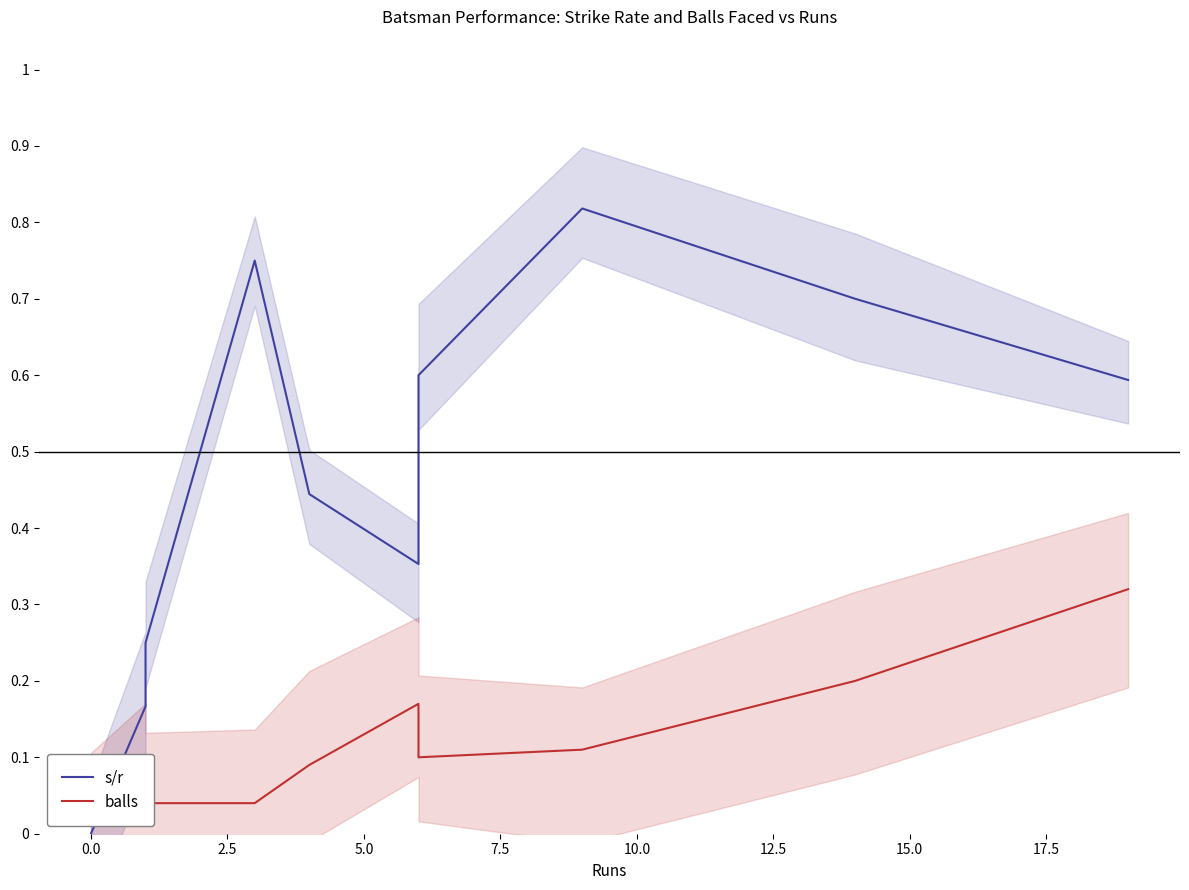

What are all the series names shown in the legend?

s/r, balls